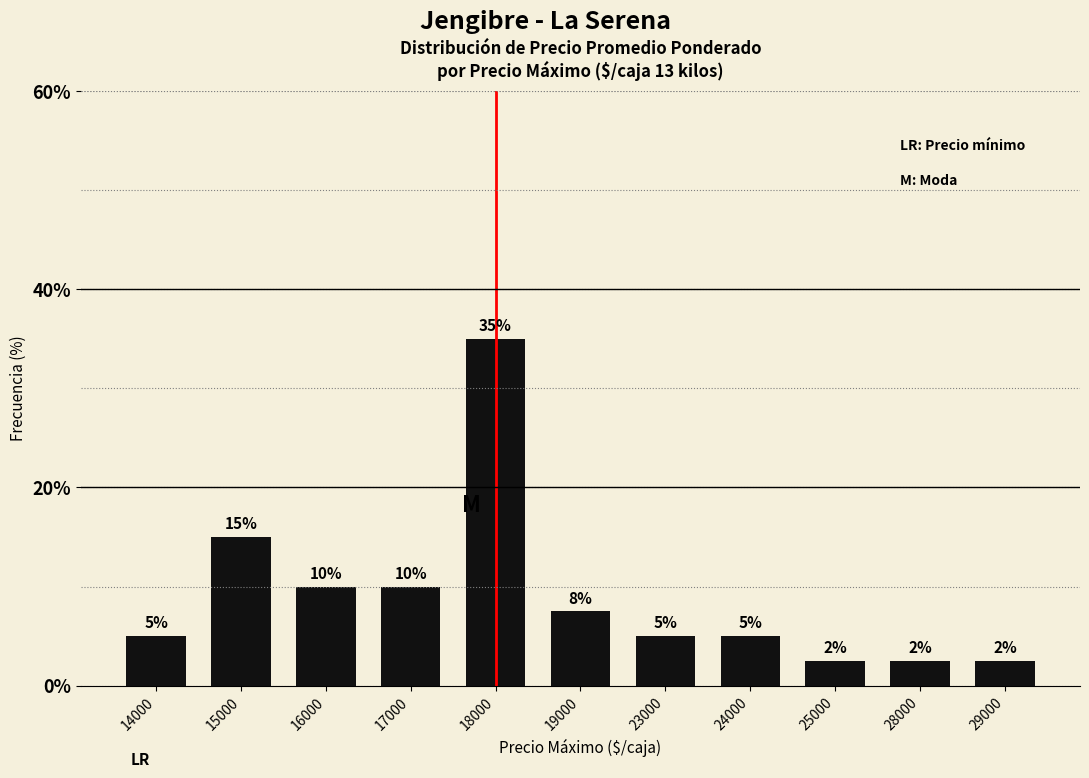

What is the change in value from 15000 to 24000?

-10.0